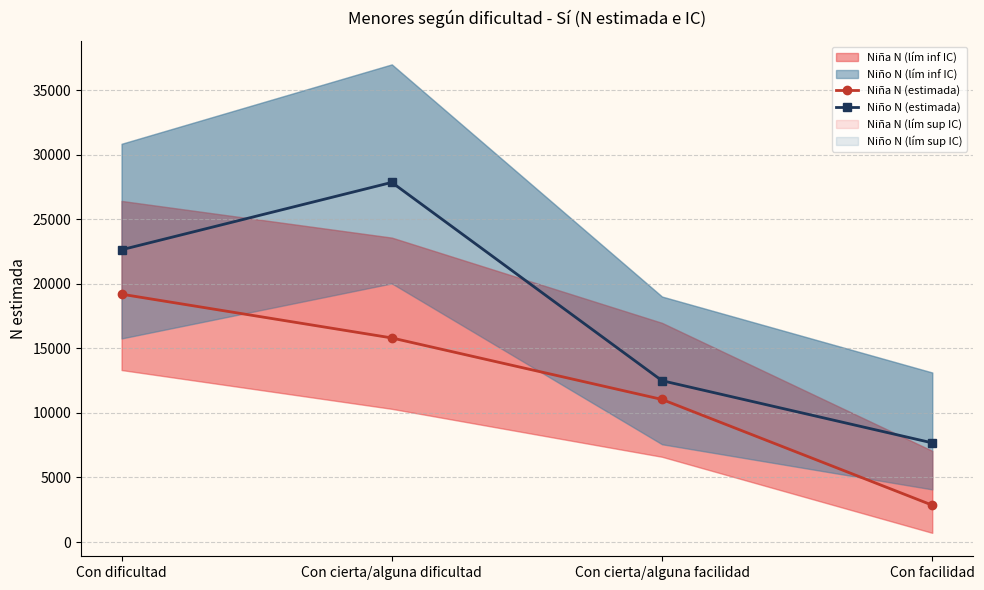

Reading left to right, transcribe all the data shown in this chart.

Niña N (estimada): 19199	15810	11044	2854
Niño N (estimada): 22641	27861	12498	7679